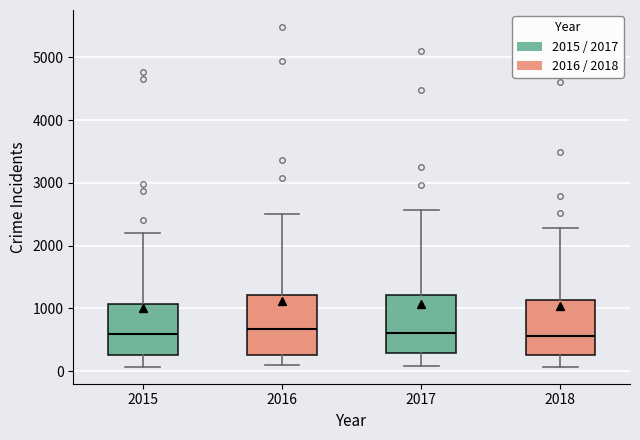

Where does the lower whisker of the box at x = 2015 end on the y-axis? The values are not printed on the chart, so give them approximately, as read against the axis.

100